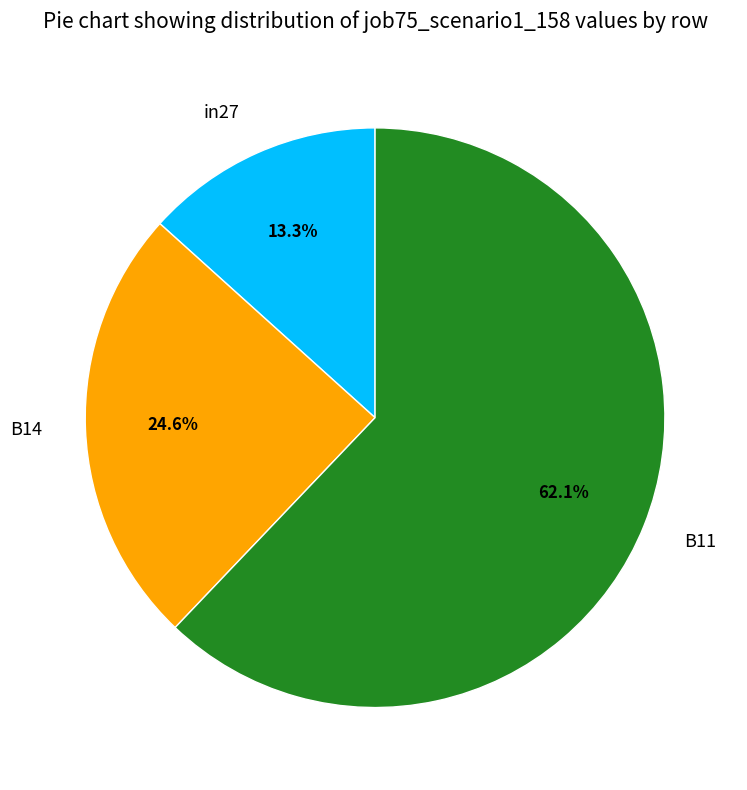

The B11 slice represents 62% of the pie. True or false?

True